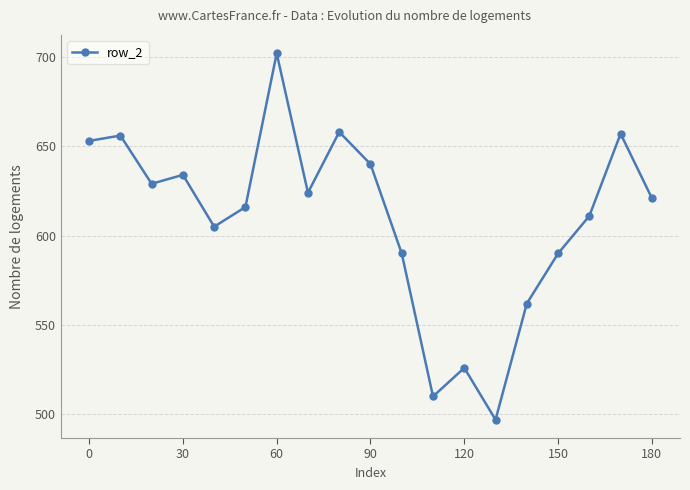

What is the average value?

610